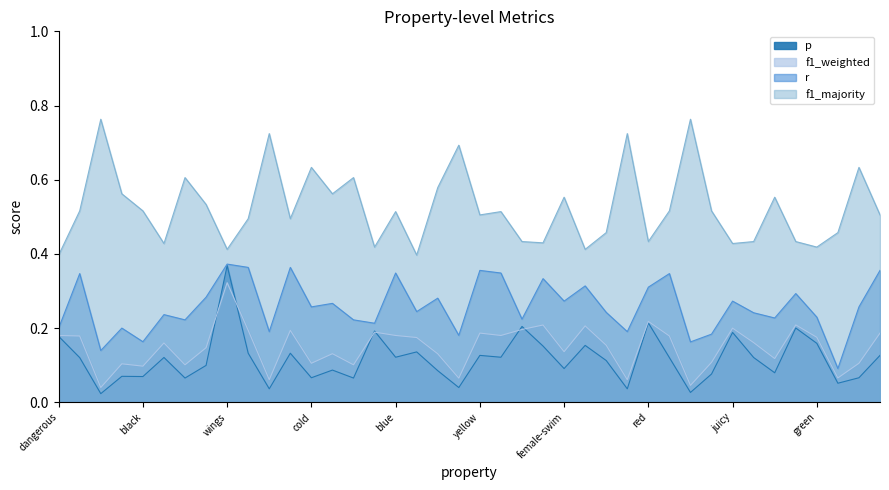

Reading left to right, list all the values displayed in this chart.

p: 0.2	0.1	0.0	0.1	0.1	0.1	0.1	0.1	0.4	0.1	0.0	0.1	0.1	0.1	0.1	0.2	0.1	0.1	0.1	0.0	0.1	0.1	0.2	0.2	0.1	0.2	0.1	0.0	0.2	0.1	0.0	0.1	0.2	0.1	0.1	0.2	0.2	0.1	0.1	0.1
f1_weighted: 0.2	0.2	0.0	0.1	0.1	0.2	0.1	0.1	0.3	0.2	0.1	0.2	0.1	0.1	0.1	0.2	0.2	0.2	0.1	0.1	0.2	0.2	0.2	0.2	0.1	0.2	0.2	0.1	0.2	0.2	0.0	0.1	0.2	0.2	0.1	0.2	0.2	0.1	0.1	0.2
r: 0.2	0.3	0.1	0.2	0.2	0.2	0.2	0.3	0.4	0.4	0.2	0.4	0.3	0.3	0.2	0.2	0.3	0.2	0.3	0.2	0.4	0.3	0.2	0.3	0.3	0.3	0.2	0.2	0.3	0.3	0.2	0.2	0.3	0.2	0.2	0.3	0.2	0.1	0.3	0.4
f1_majority: 0.4	0.5	0.8	0.6	0.5	0.4	0.6	0.5	0.4	0.5	0.7	0.5	0.6	0.6	0.6	0.4	0.5	0.4	0.6	0.7	0.5	0.5	0.4	0.4	0.6	0.4	0.5	0.7	0.4	0.5	0.8	0.5	0.4	0.4	0.6	0.4	0.4	0.5	0.6	0.5